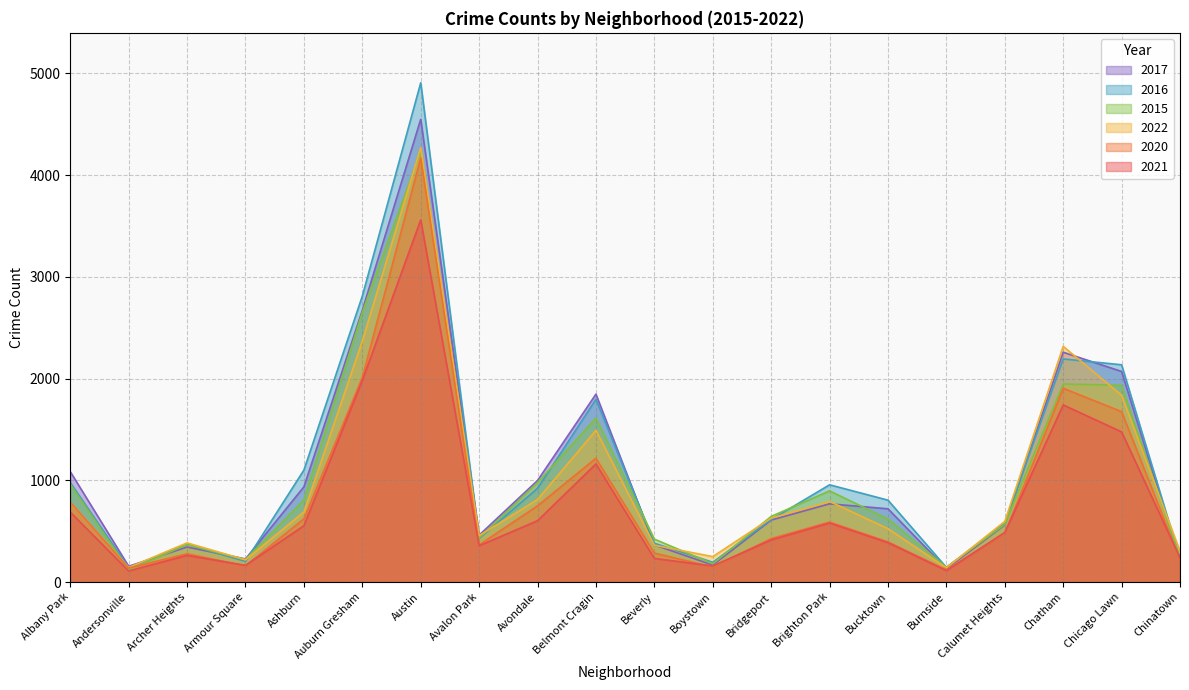

Where does the 2022 series first go above 628?

Albany Park